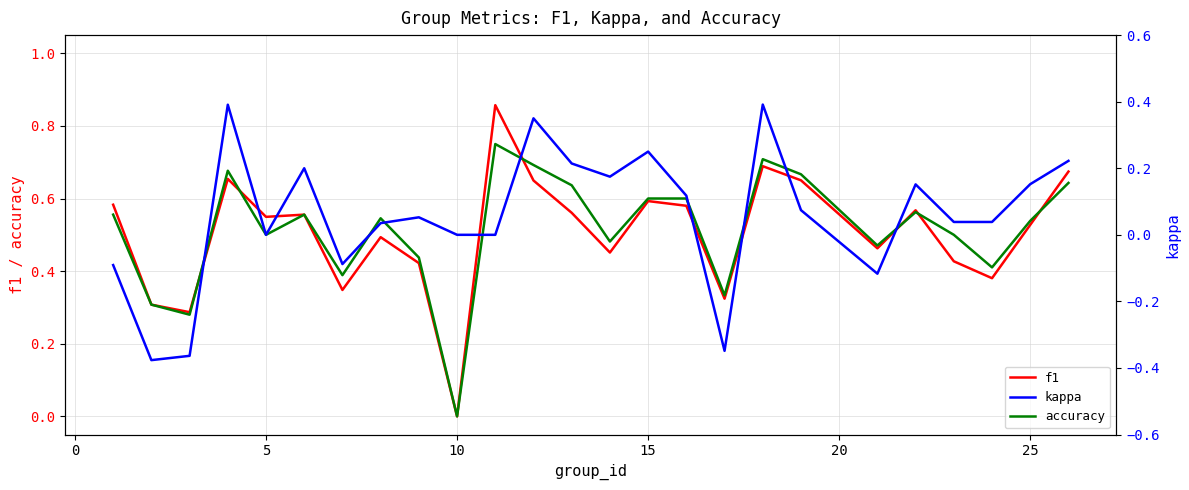

How many interior local valleys does the accuracy series have?

8